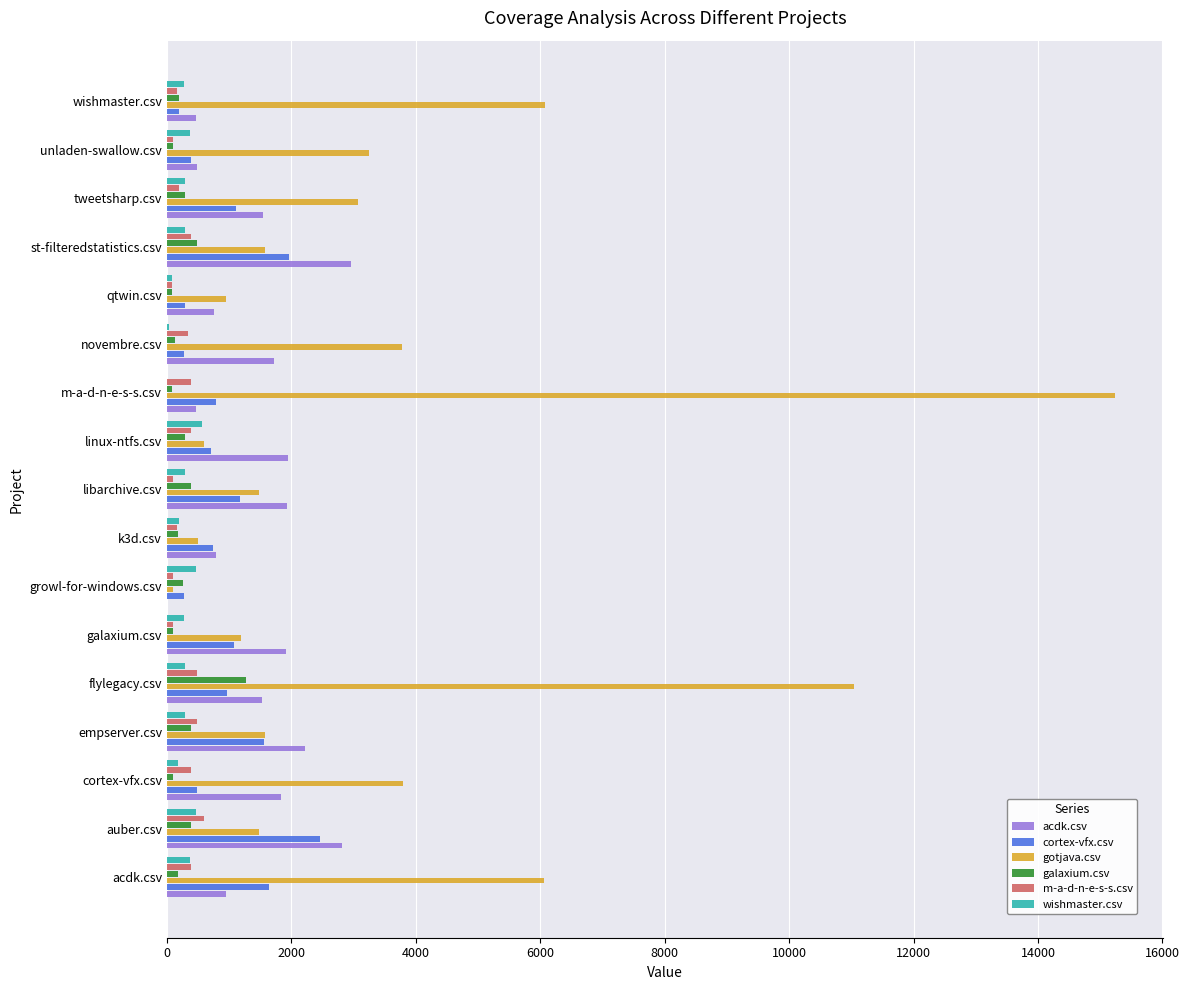

What is the sum of all gotjava.csv values?

61737.0